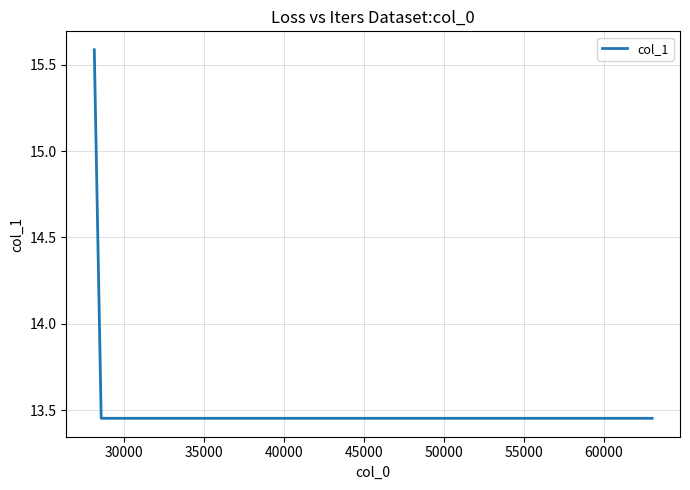

What is the maximum value shown in the chart?

15.6